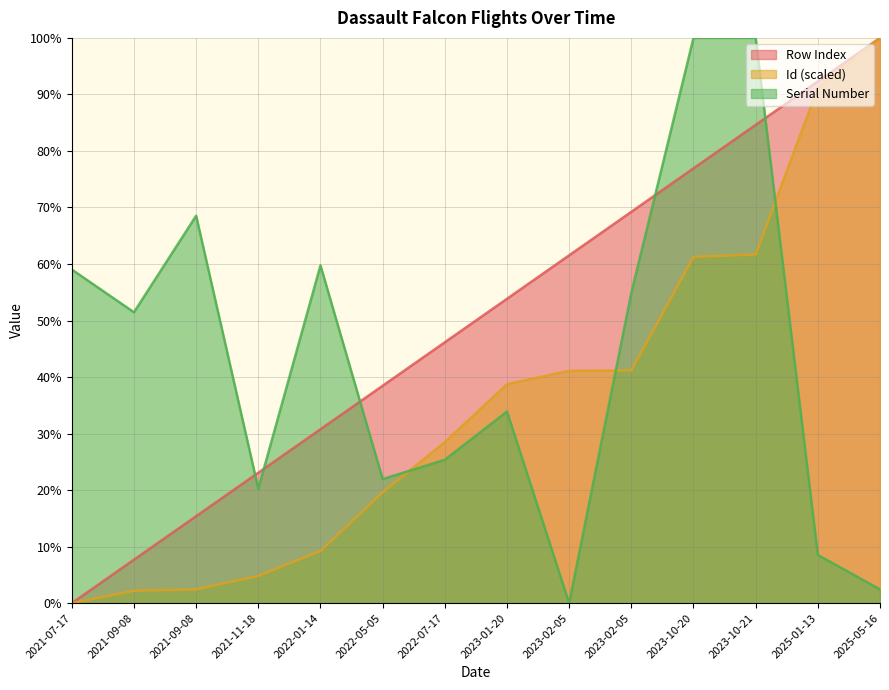

Is it true that Serial Number equals 20.2 at 2021-11-18?

True